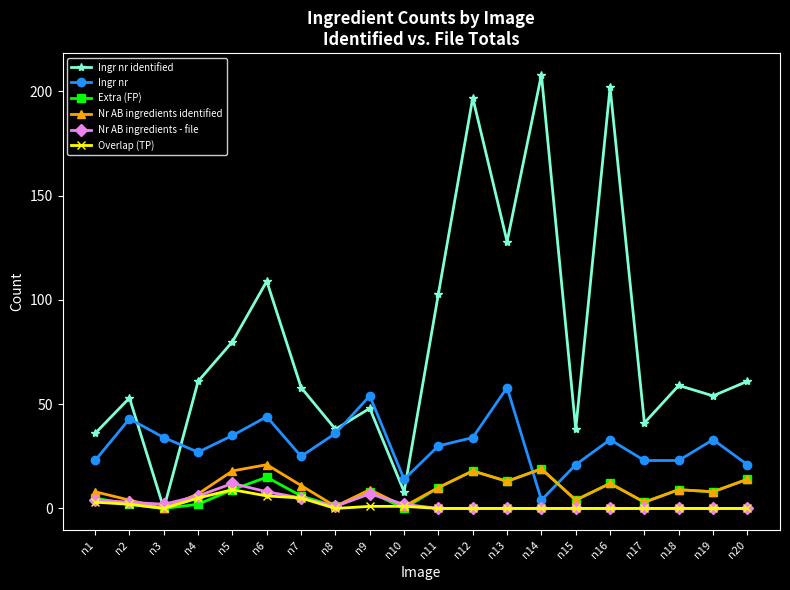

What is the value of the Nr AB ingredients identified point at the 5th from the left?

18